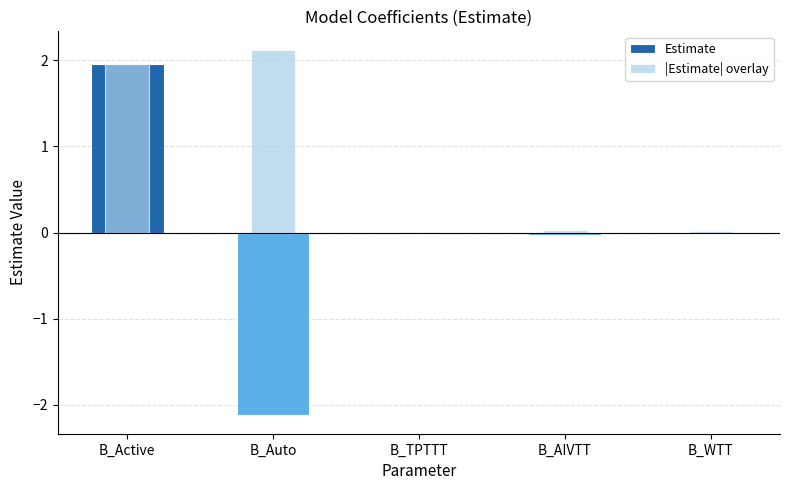

At which label does |Estimate| overlay reach its peak?

B_Auto